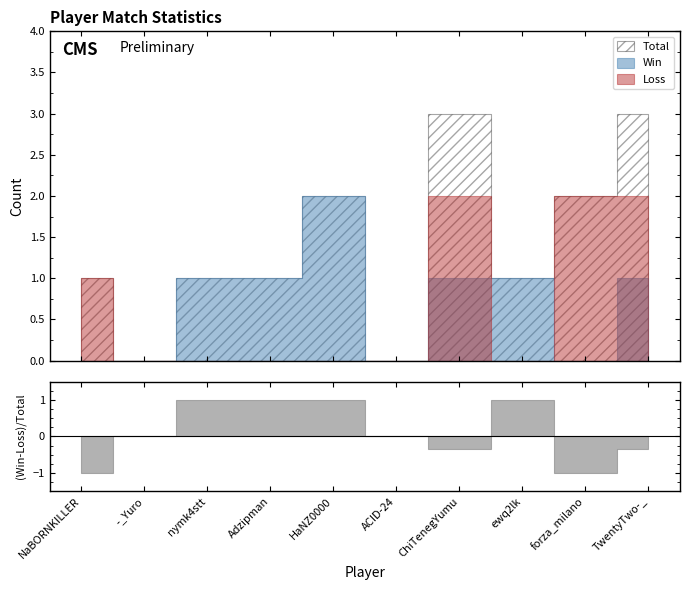

What are all the series names shown in the legend?

Total, Win, Loss